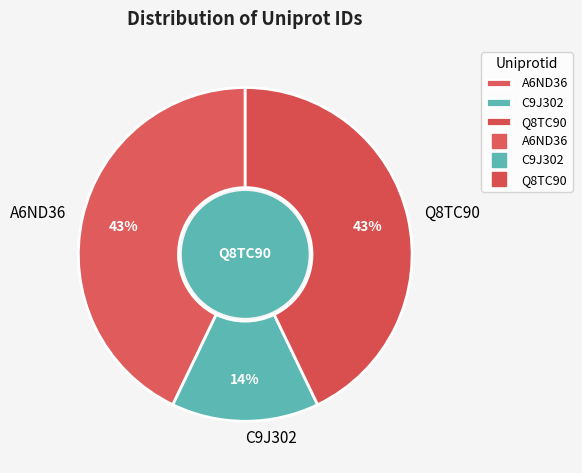

The Q8TC90 slice represents 43% of the pie. True or false?

True